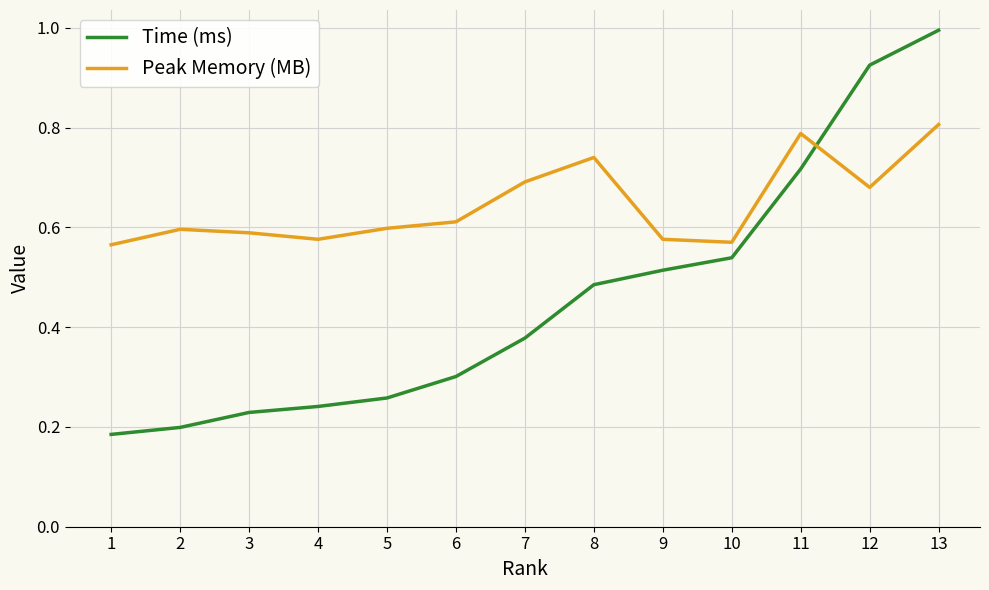

Is this an area chart (filled region under the line)?

No